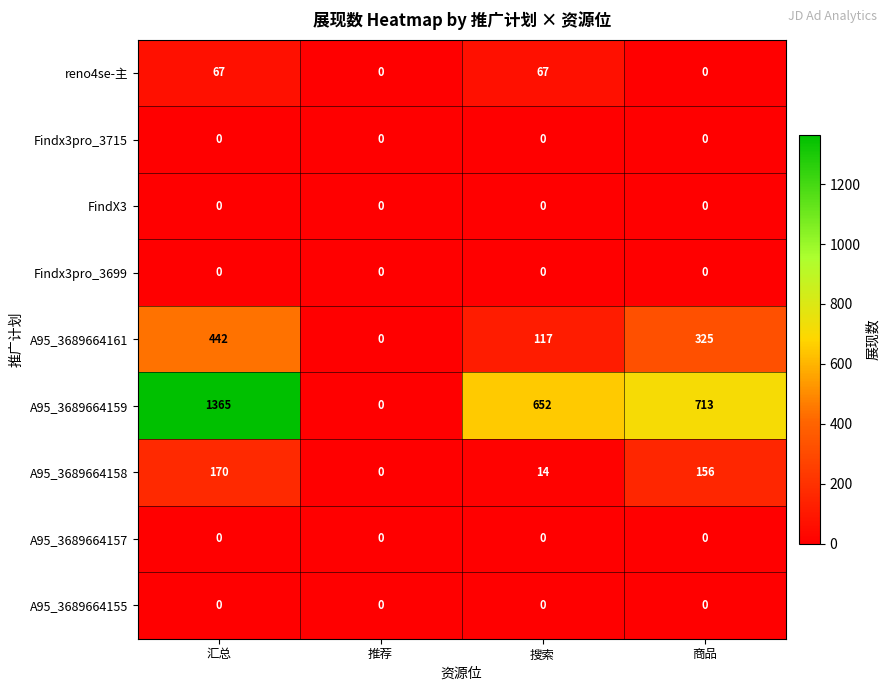

Which series changed the most between 汇总 and 搜索?

A95_3689664159